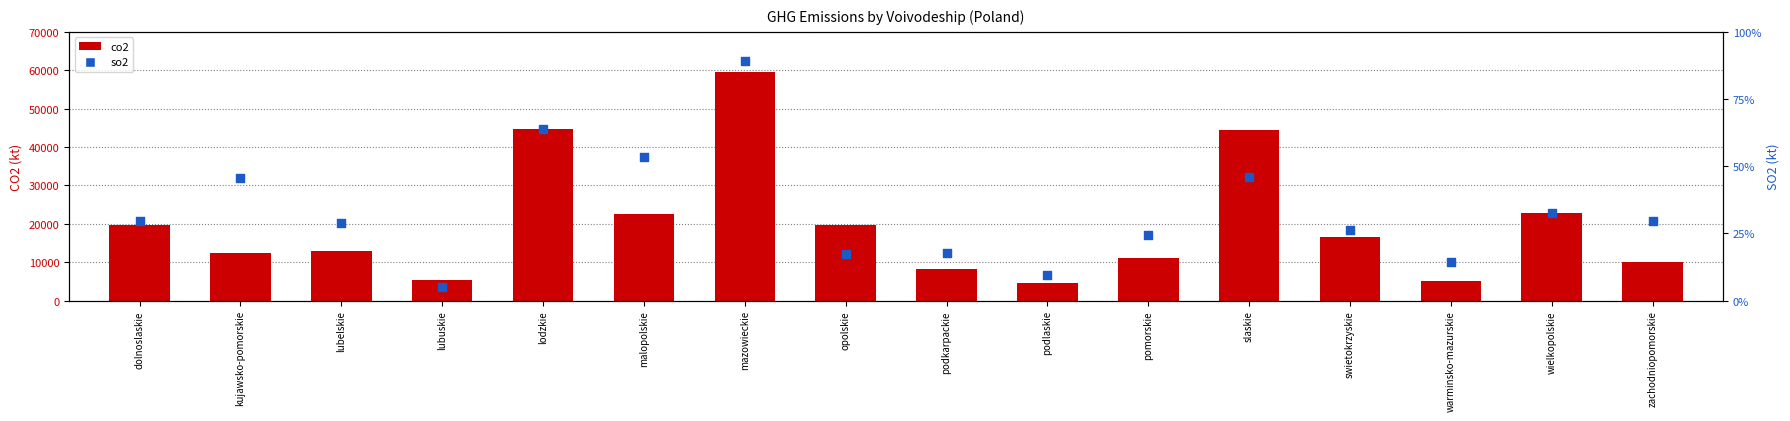

Which series has the largest total across all categories?

co2